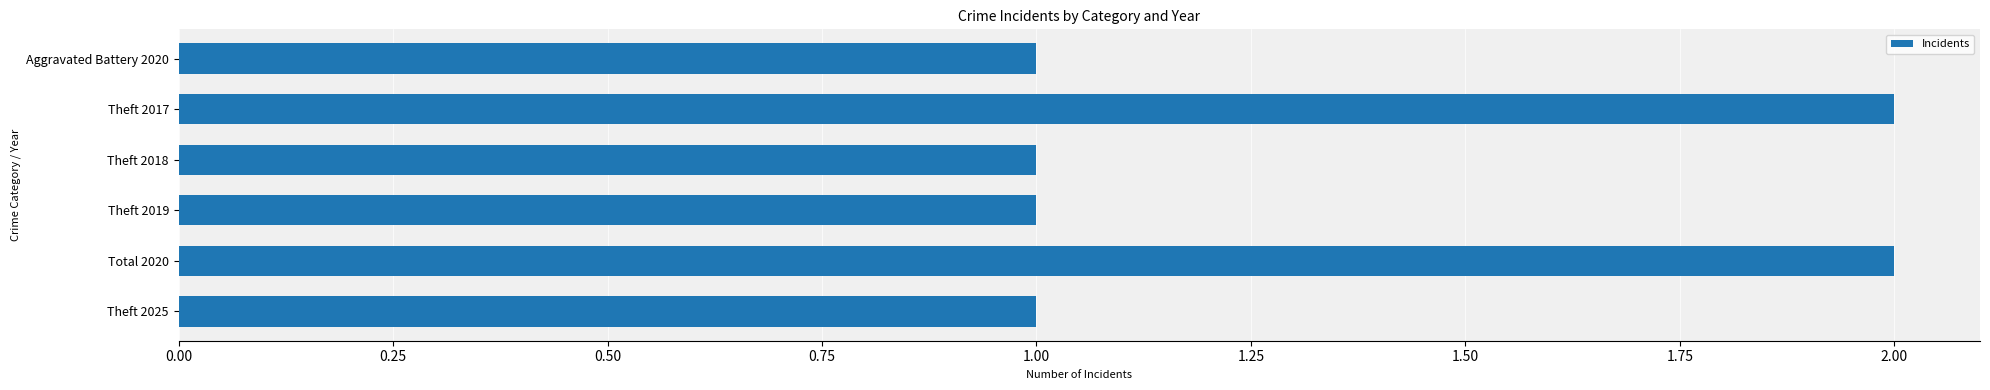

Reading top to bottom, what are all the values shown in this chart?

1	2	1	1	2	1